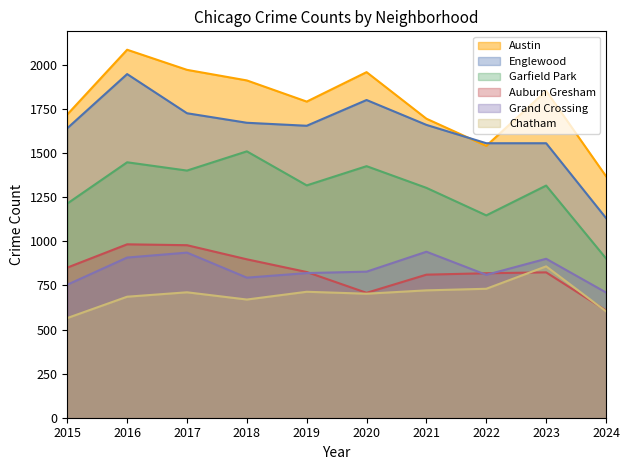

What is the spread (max minus min) of values at 2023?

1029